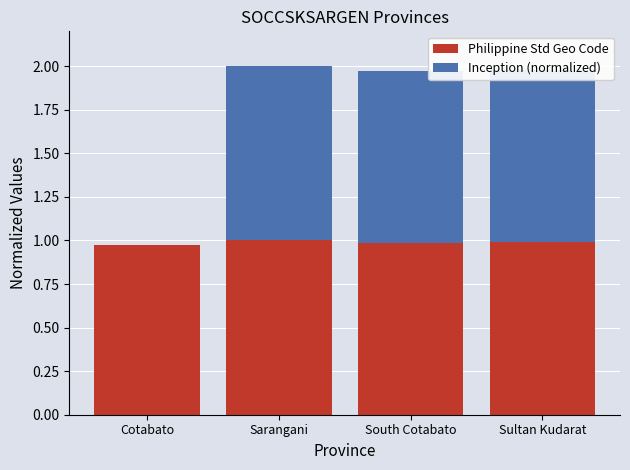

What is the sum of the Philippine Std Geo Code values at Sultan Kudarat and Sarangani?

2.0